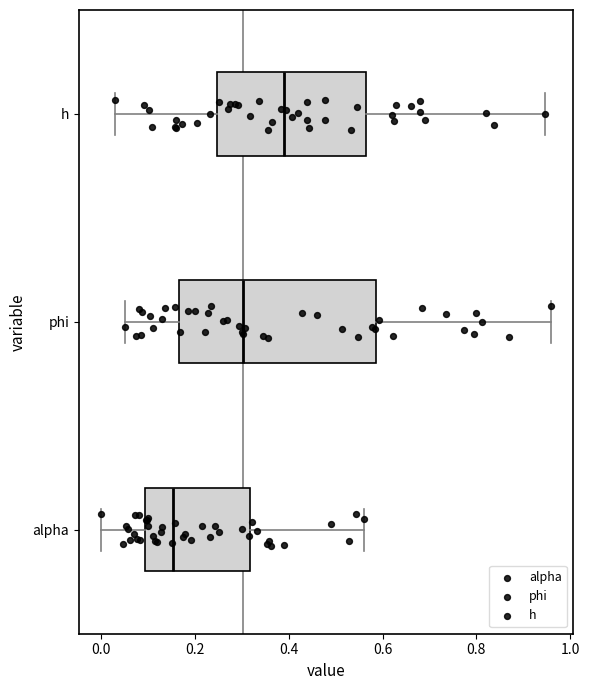

Which box has the furthest to the left median line?

alpha